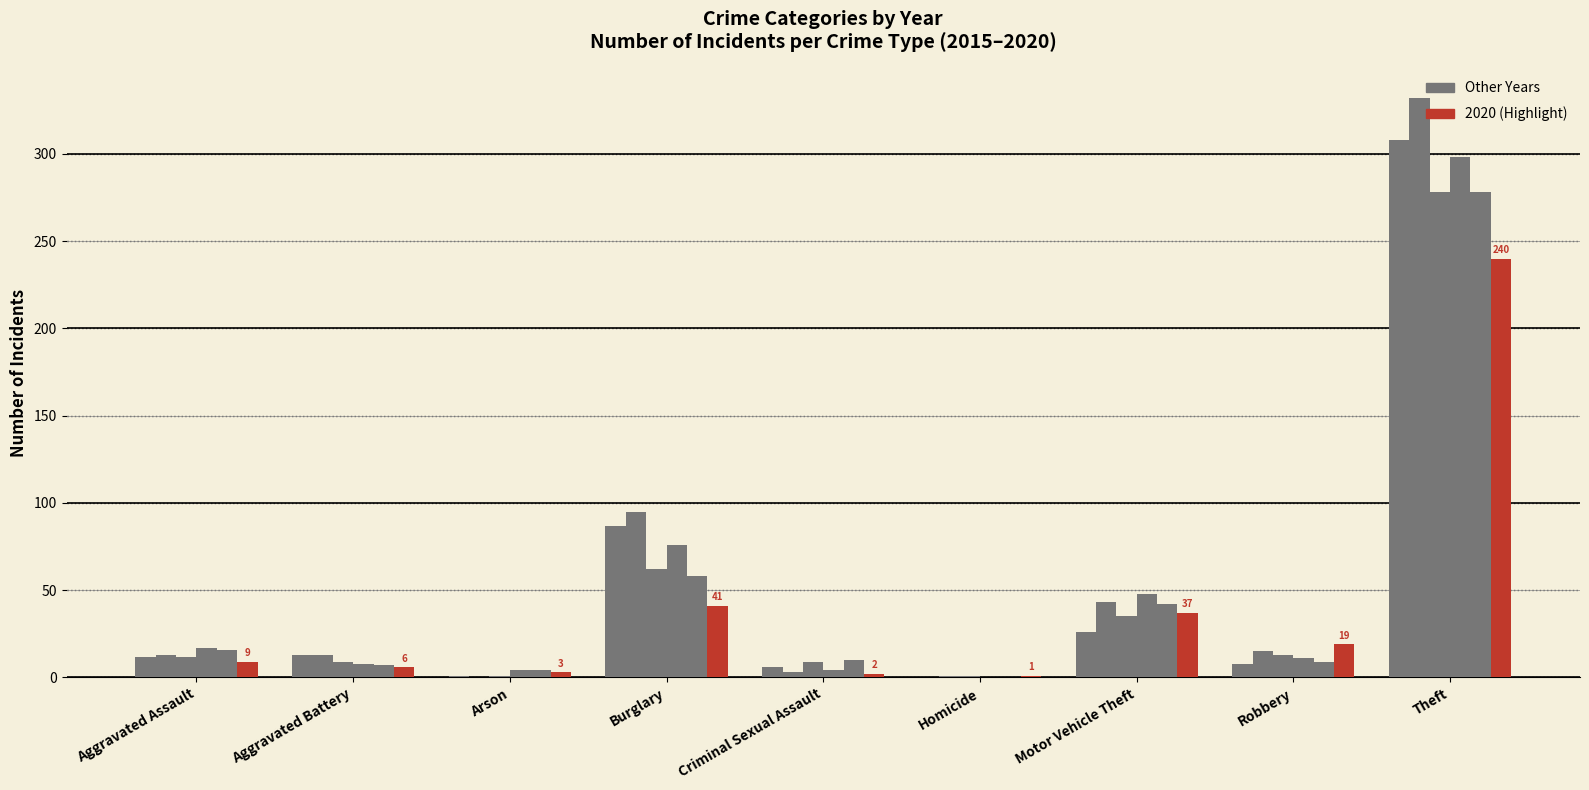

How many categories are shown in the chart?

9